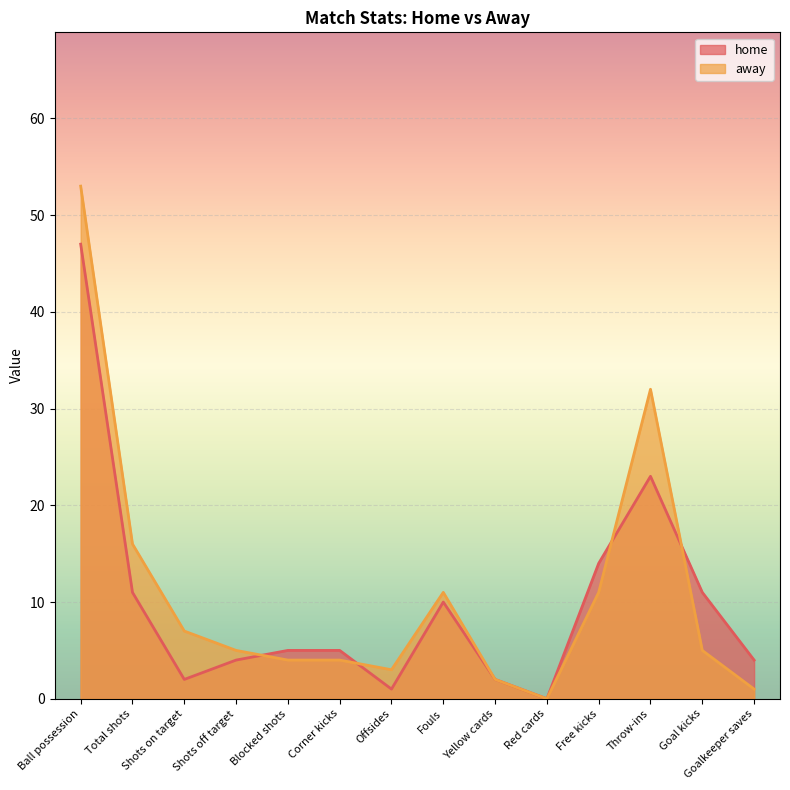

True or false: home has a value of 18 at Goal kicks.

False